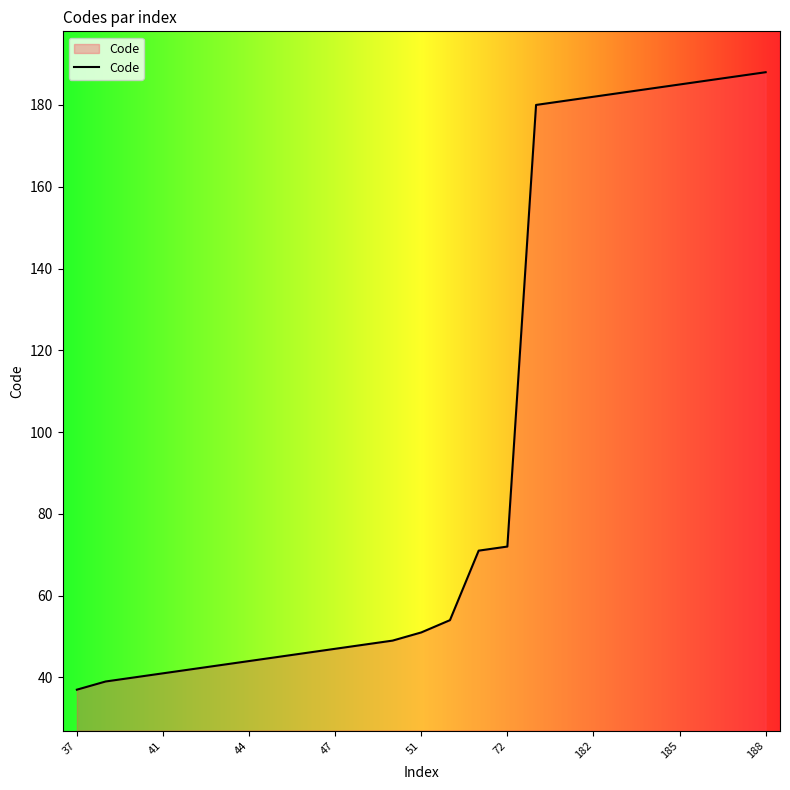

What is the maximum value shown in the chart?

188